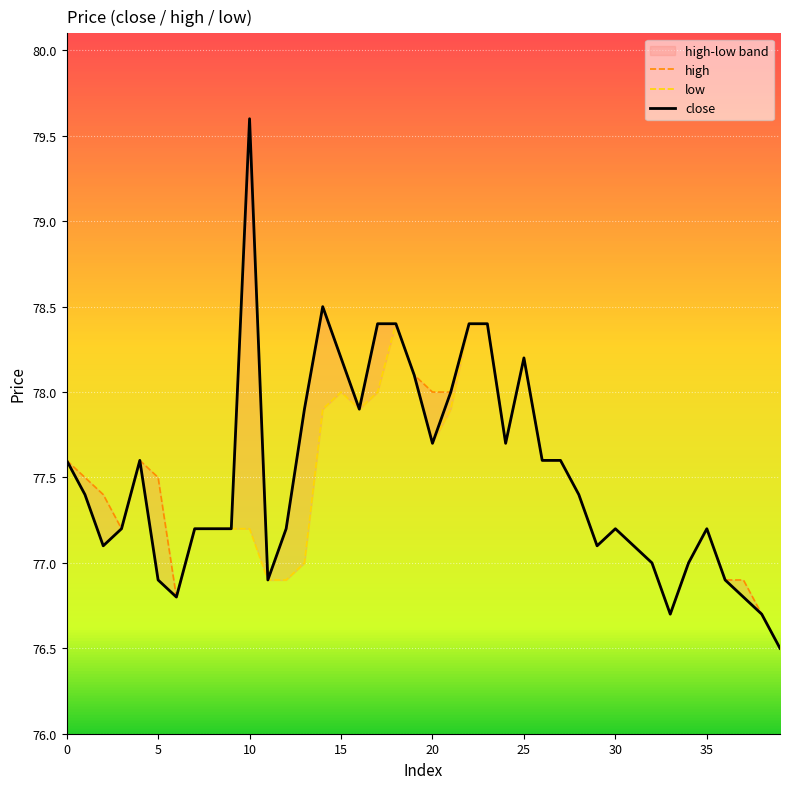

In low, how many points are lower than both neighbors (excluding endpoints)?

7